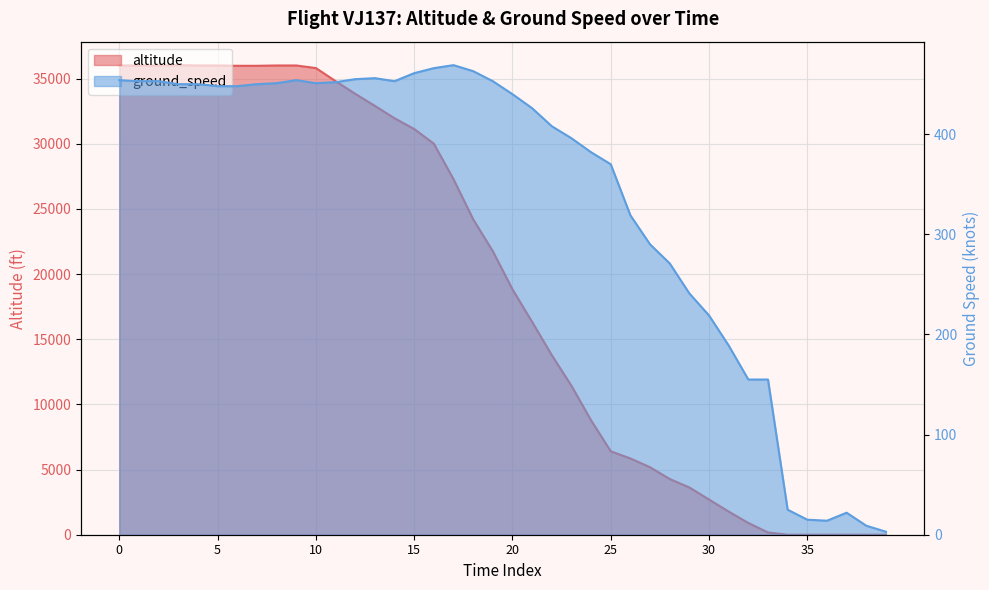

How many data points are less than 21750?

20